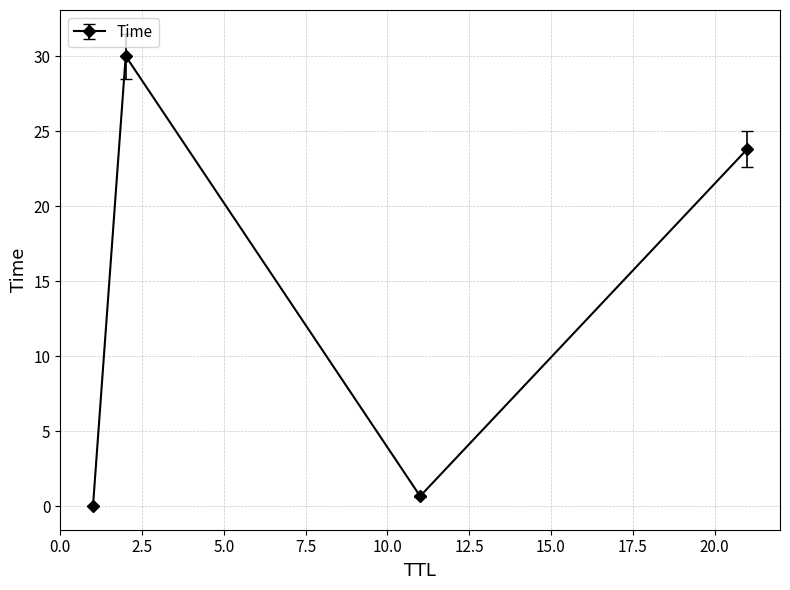

What is the difference between the second highest and second lowest values?

23.1